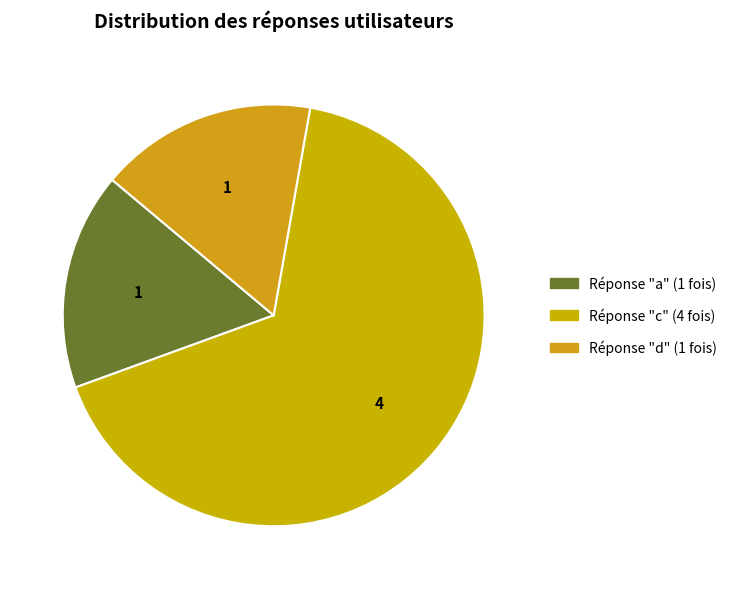

Which slice is the largest?

c